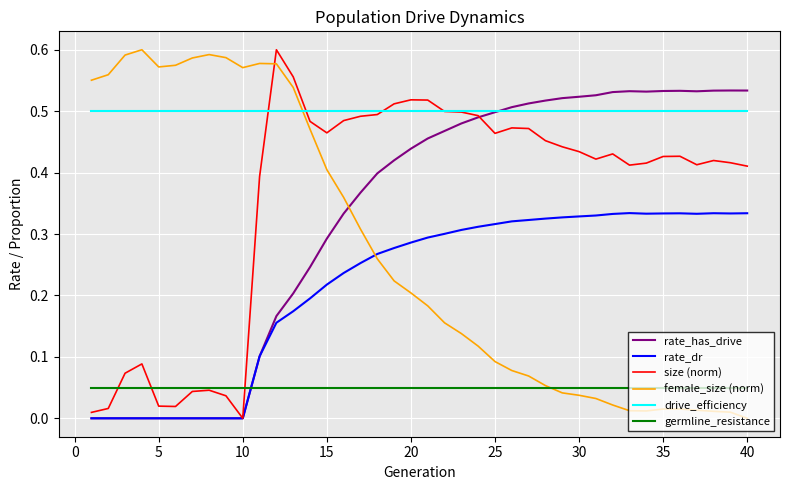

After their last crossing, which series has the higher values: germline_resistance or female_size (norm)?

germline_resistance